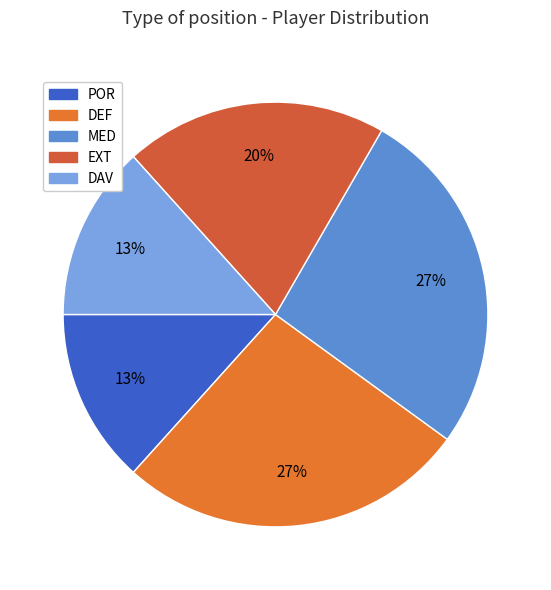

What portion of the pie excludes POR?

86.7%